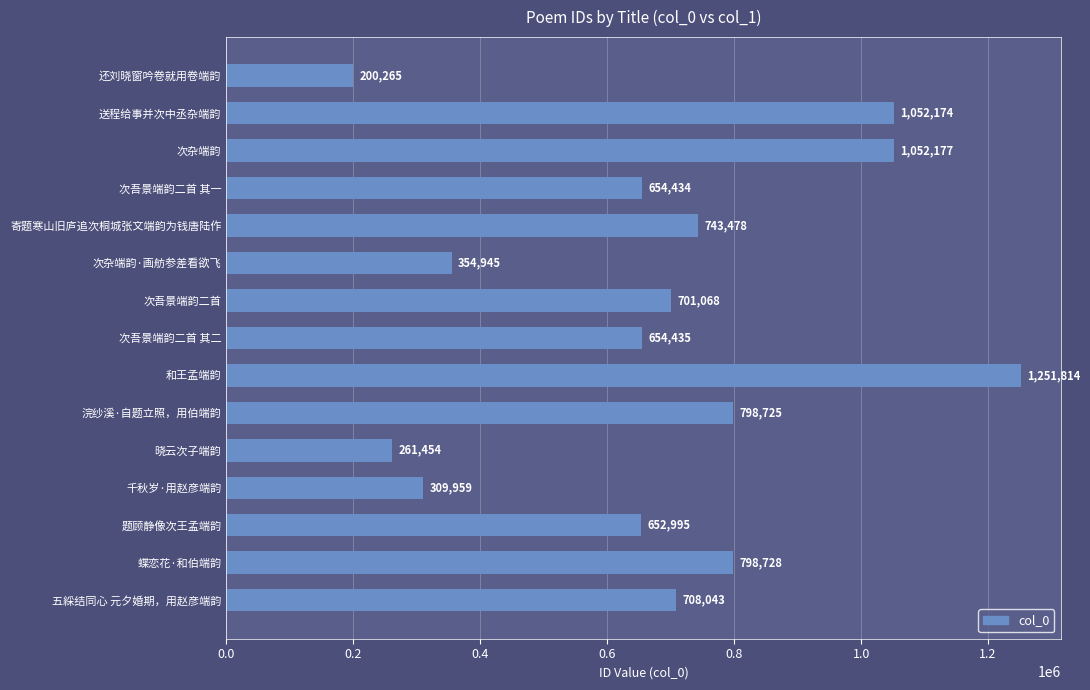

Reading bottom to top, extract all data points from this chart.

五綵结同心 元夕婚期，用赵彦端韵=708043	蝶恋花·和伯端韵=798728	题顾静像次王孟端韵=652995	千秋岁·用赵彦端韵=309959	晓云次子端韵=261454	浣纱溪·自题立照，用伯端韵=798725	和王孟端韵=1251814	次吾景端韵二首 其二=654435	次吾景端韵二首=701068	次杂端韵·画舫参差看欲飞=354945	寄题寒山旧庐追次桐城张文端韵为钱唐陆作=743478	次吾景端韵二首 其一=654434	次杂端韵=1052177	送程给事并次中丞杂端韵=1052174	还刘晓窗吟卷就用卷端韵=200265